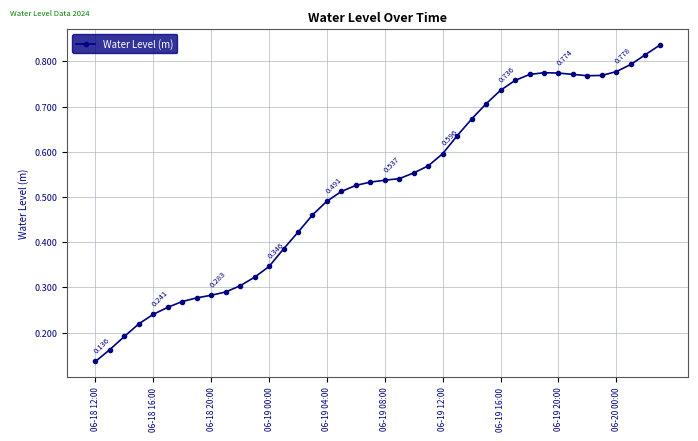

True or false: the data has more than 0 interior local peaks.

True